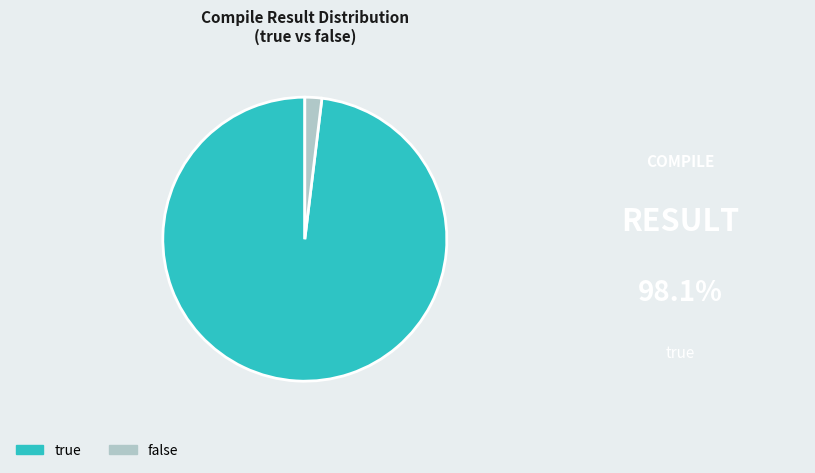

Combined, do false and true account for over 50%?

Yes